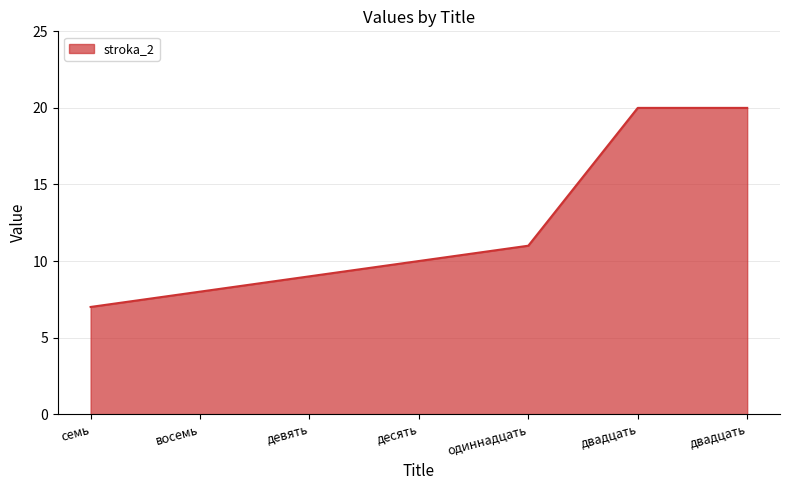

True or false: the data shows 32 at двадцать.

False